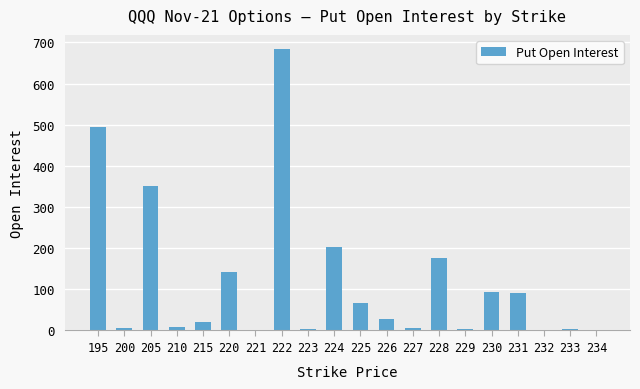

The value at 205 is 350. True or false?

True